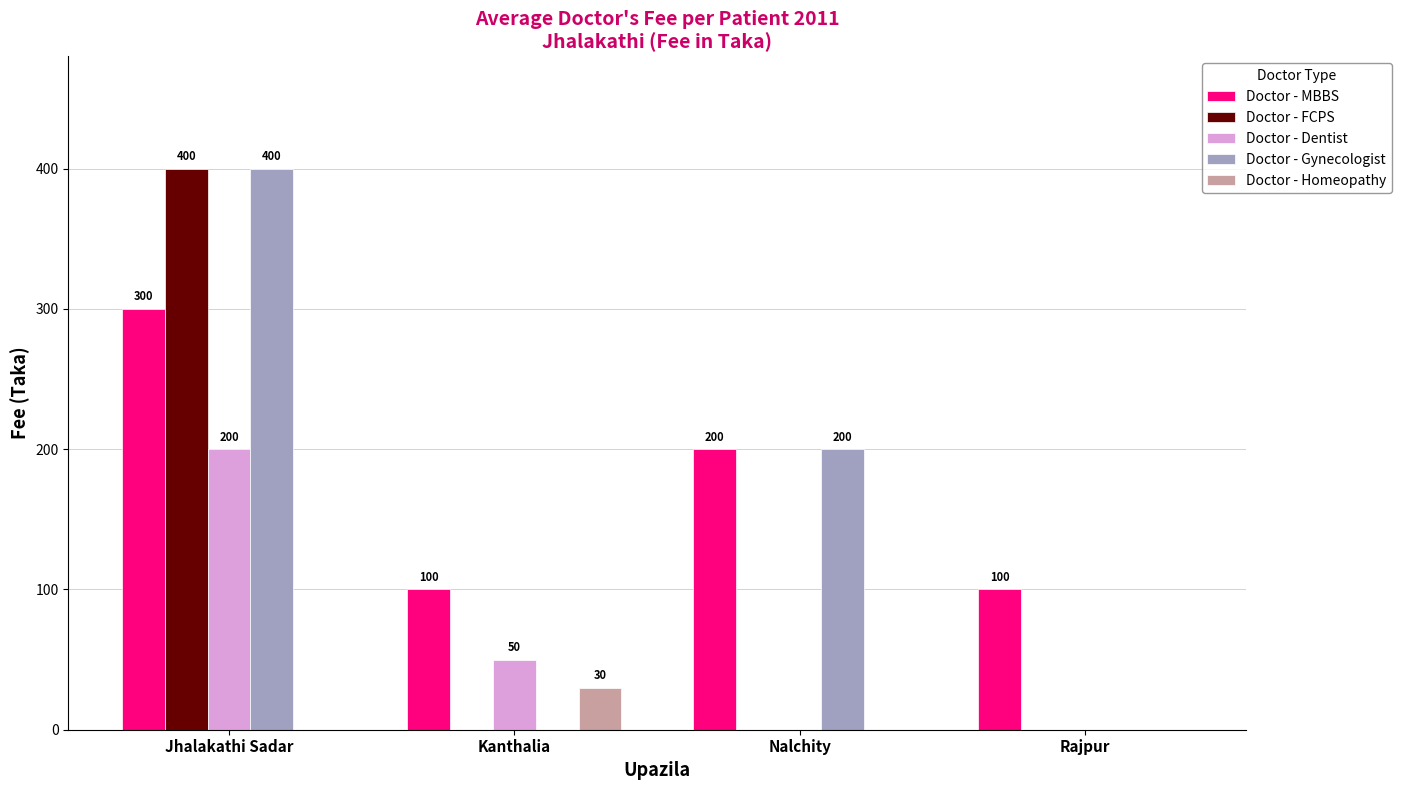

Between Jhalakathi Sadar and Nalchity, which series saw the biggest shift?

Doctor - FCPS